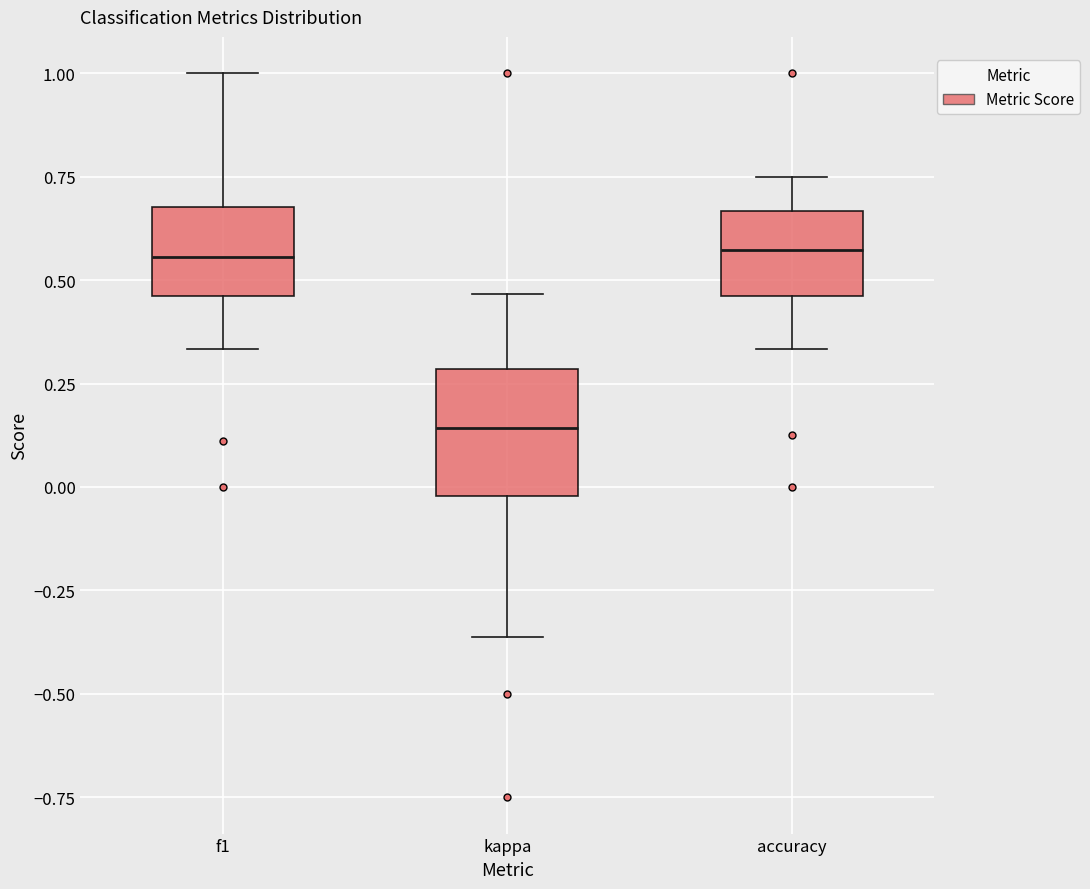

Reading left to right, transcribe this box plot: for each box, give where its median line is, the range the box spans, and where its two whiskers end, as read against the y-axis. The values are not printed on the chart, so give them approximately, as read against the axis.

f1: median 0.55, box 0.45 to 0.70, whiskers 0.35 to 1.00
kappa: median 0.15, box 0.00 to 0.30, whiskers -0.35 to 0.45
accuracy: median 0.55, box 0.45 to 0.65, whiskers 0.35 to 0.75